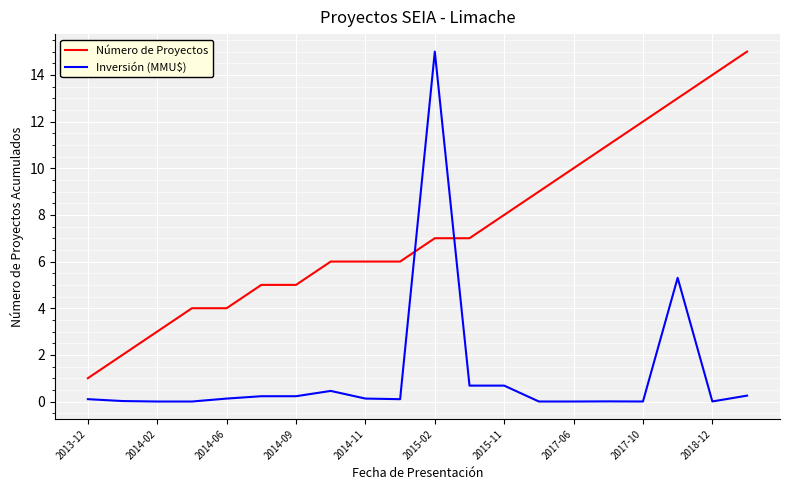

List the series in order of their overall mean, lowest first.

Inversión (MMU$), Número de Proyectos